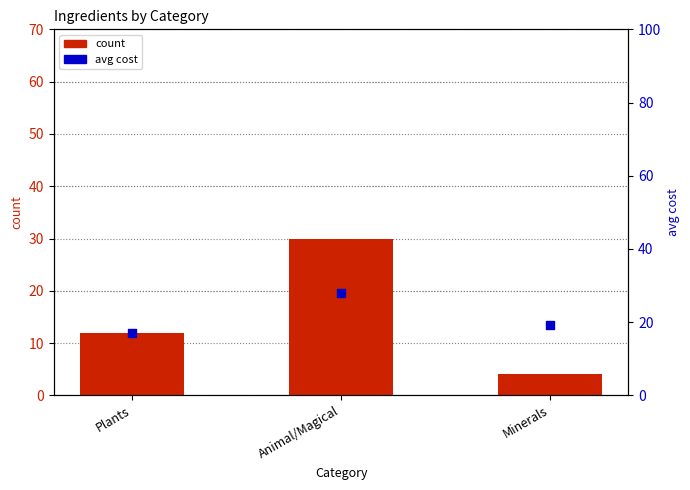

At which category is the sum across all series the highest?

Animal/Magical